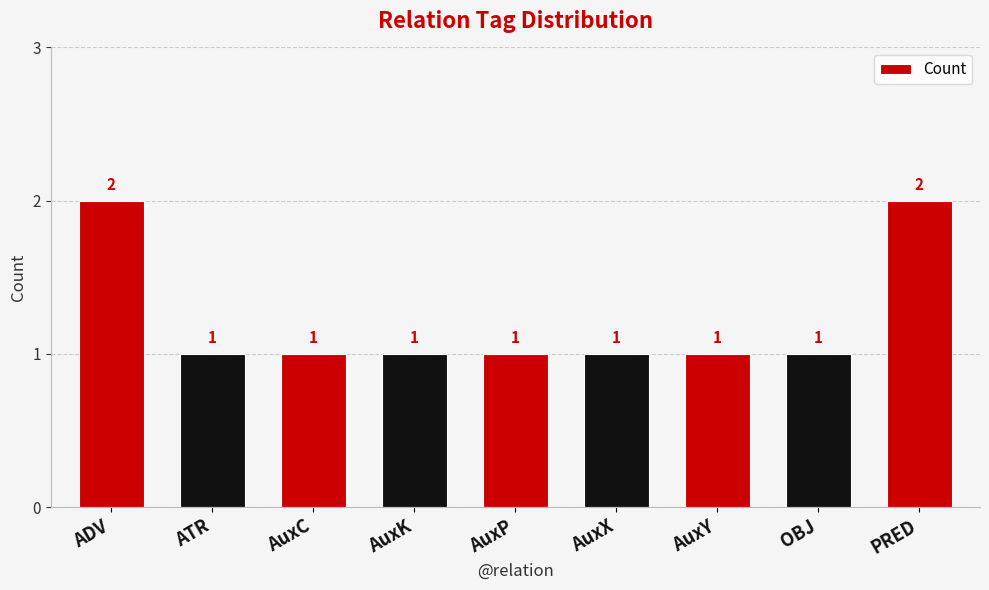

Which has a higher value, AuxY or PRED?

PRED